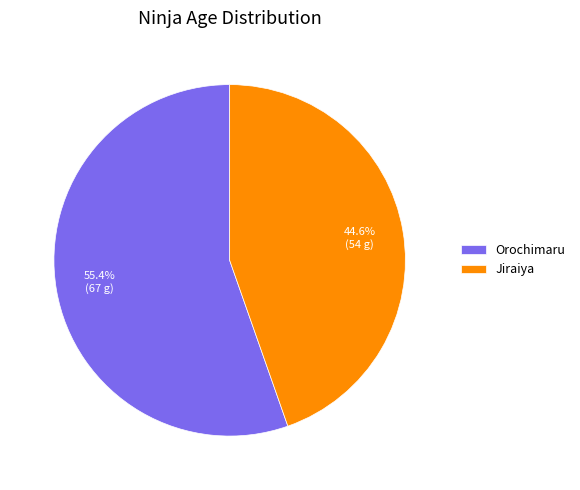

To the nearest percent, what portion does Orochimaru represent?

55%